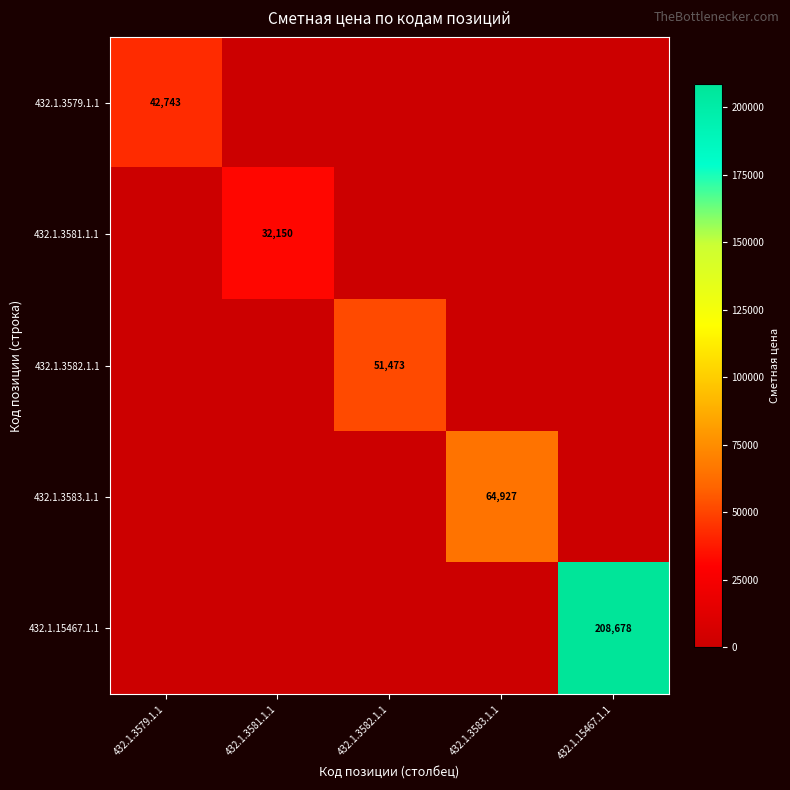

The 432.1.3583.1.1 series shows 32220.7 at 432.1.3583.1.1. True or false?

False